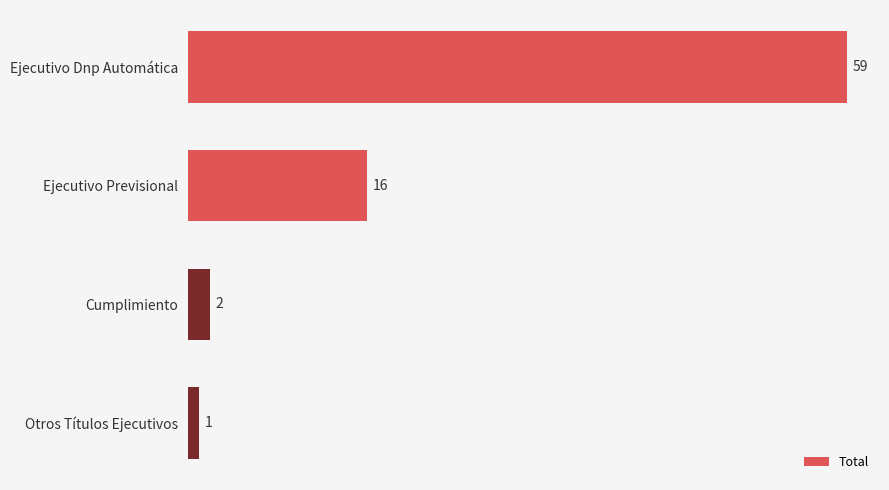

Rank the categories by value from lowest to highest.

Otros Títulos Ejecutivos, Cumplimiento, Ejecutivo Previsional, Ejecutivo Dnp Automática